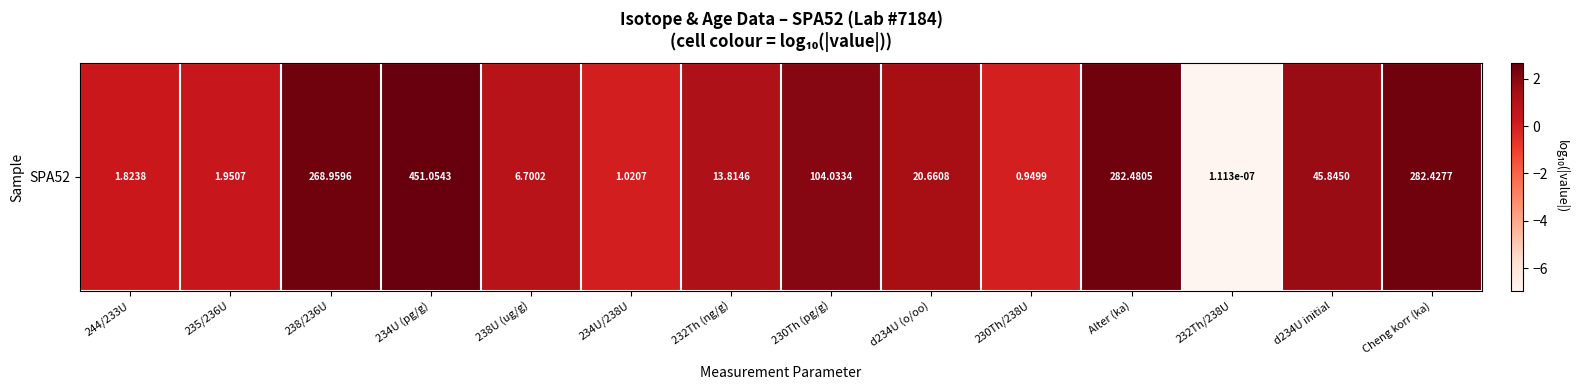

Where does the data first go above 1?

238/236U